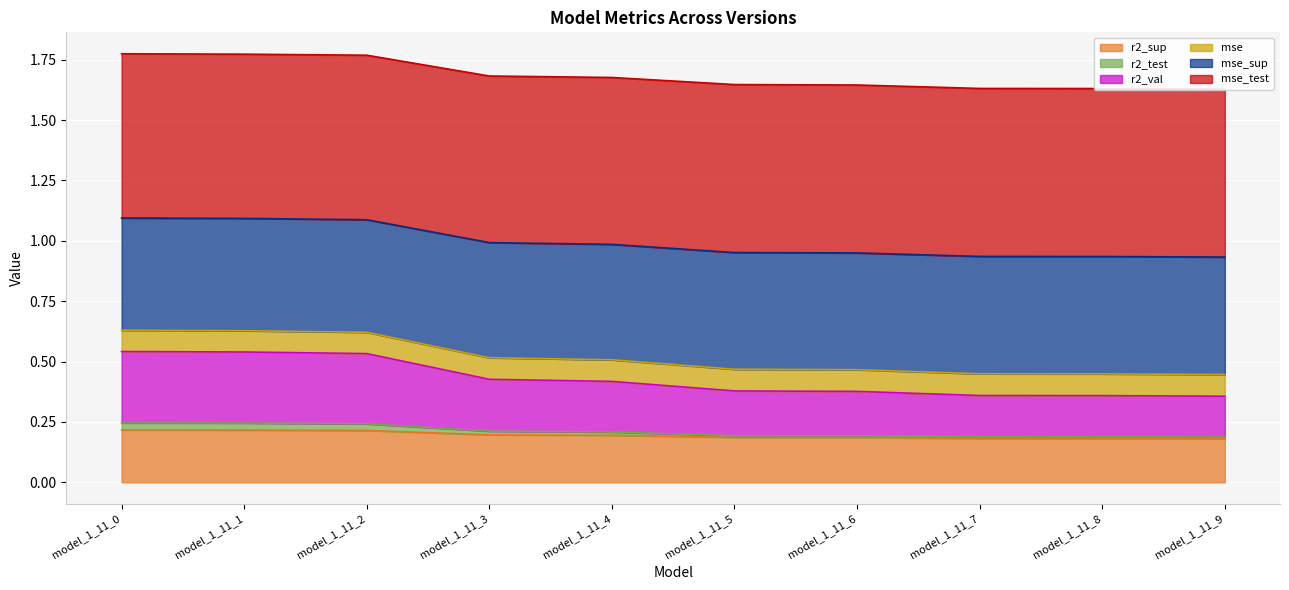

How many distinct data groups are displayed?

6